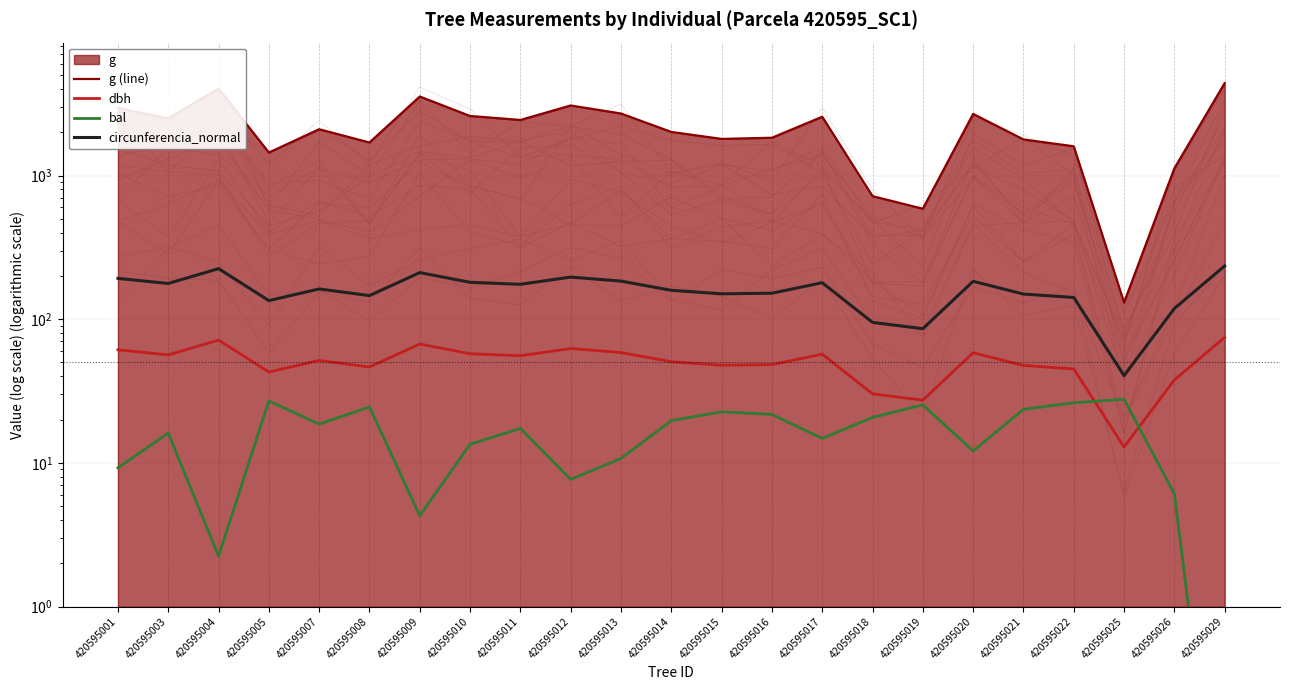

Which has a higher value, 420595012 or 420595013?

420595012